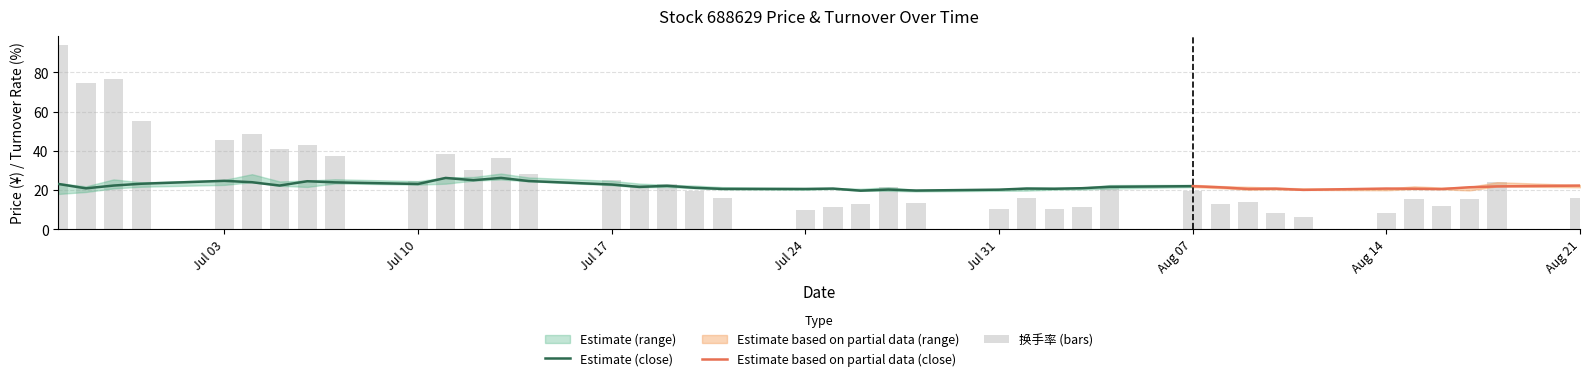

True or false: 收盘 has a value of 4.9 at 2023-07-10.

False